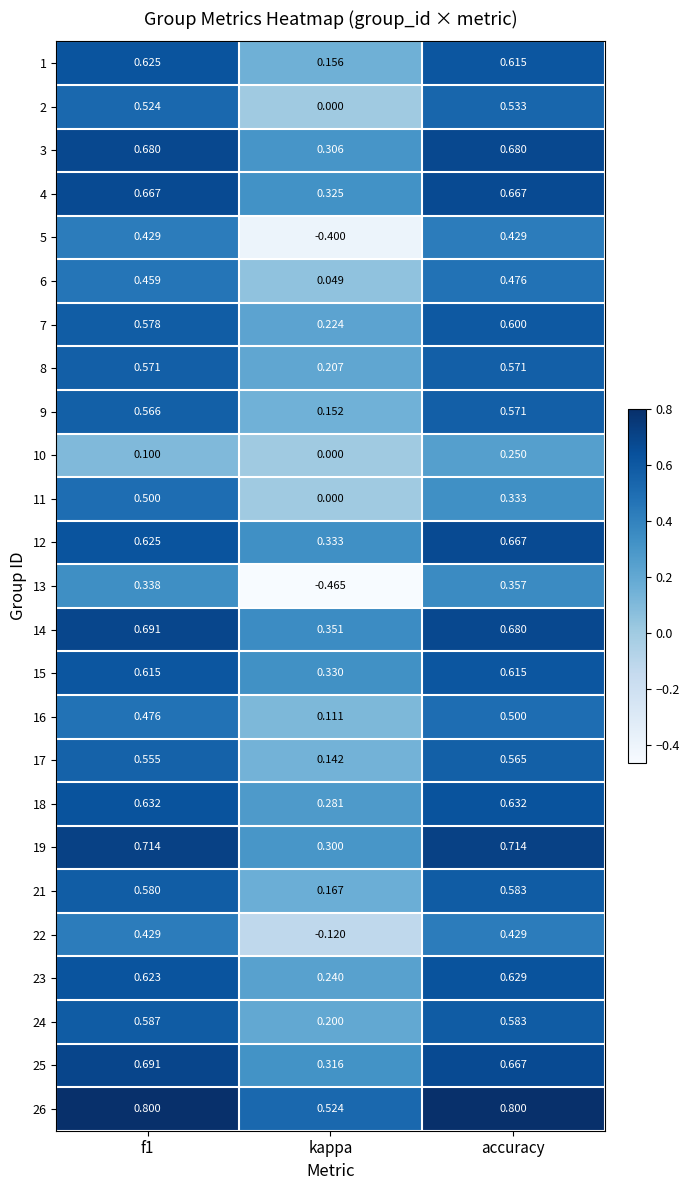

At which label does 7 reach its minimum?

kappa